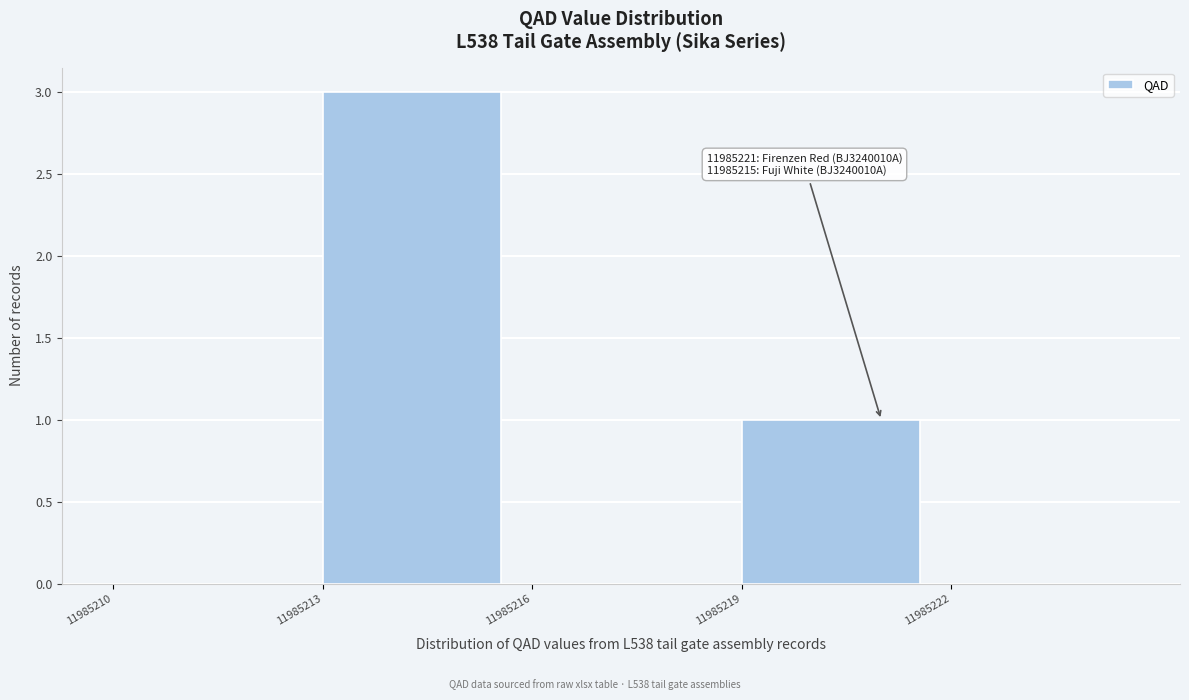

Over which range of the x-axis is the bar tallest?

11985213 to 11985216